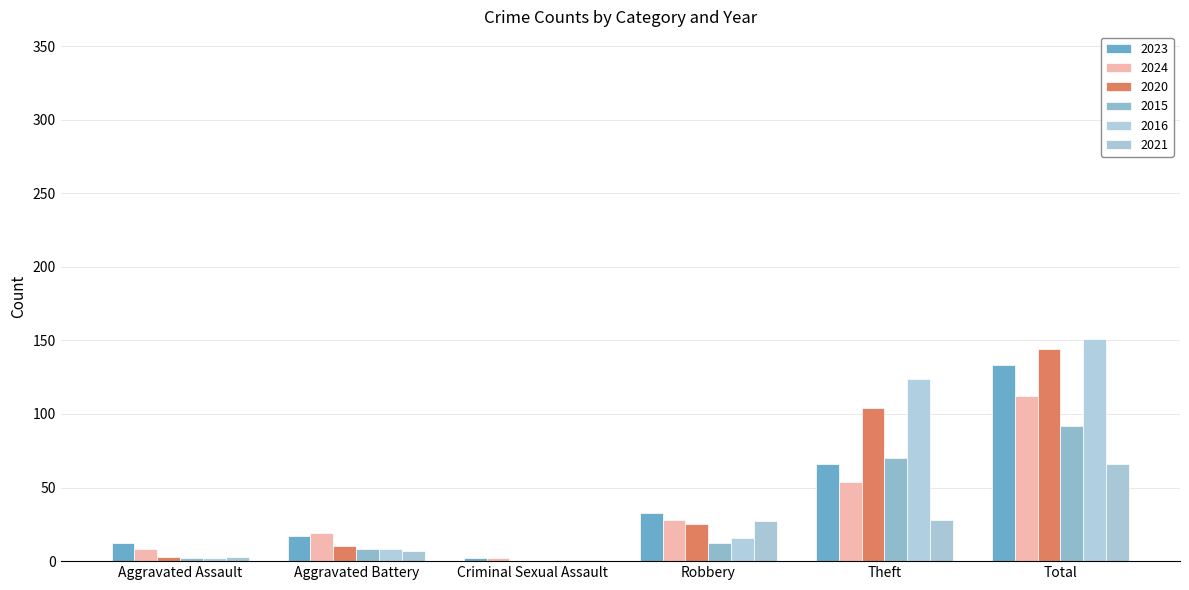

What is the average value of the 2023 series?

44